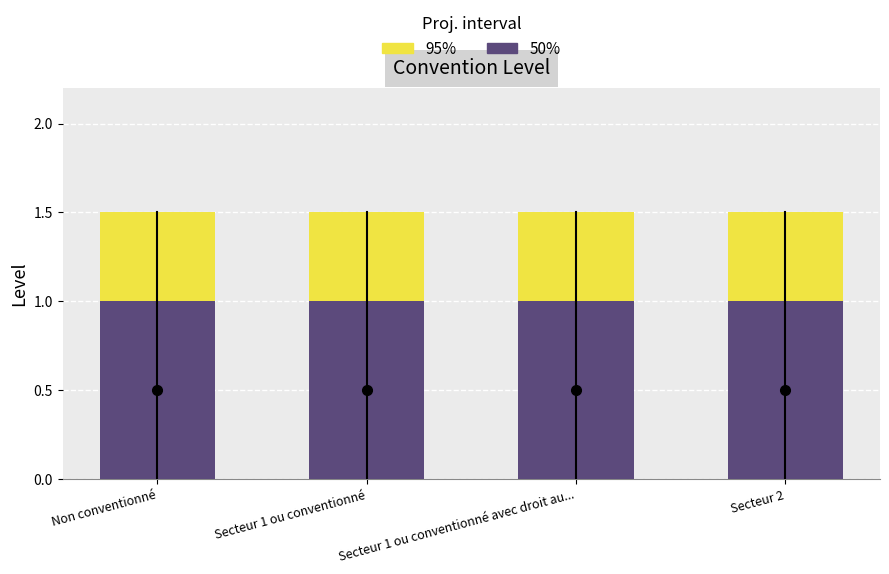

What is the average value of the 50% series?

1.0